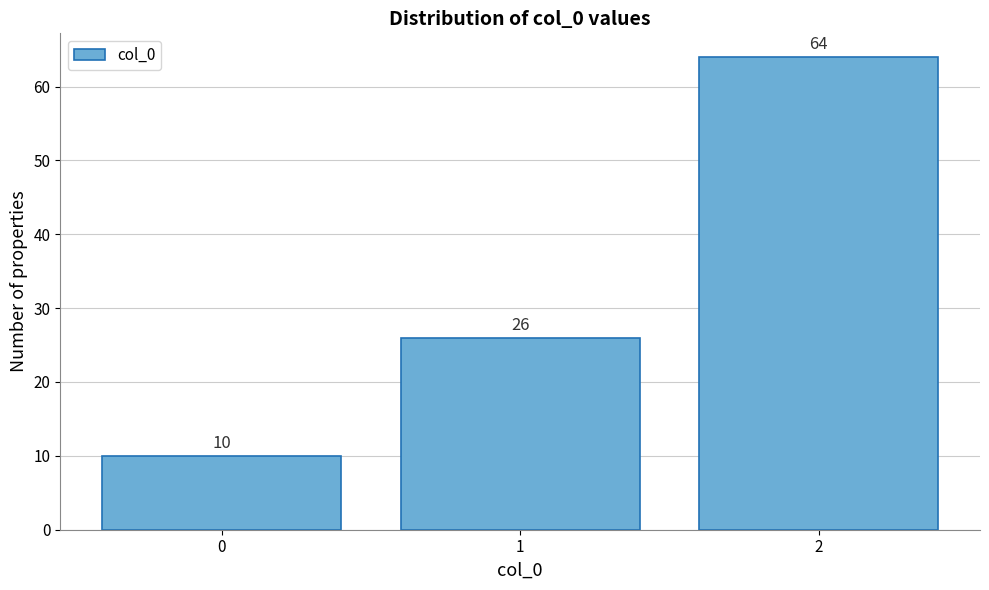

What is the height of the bar covering 1.5 to 2.5 on the x-axis?

64